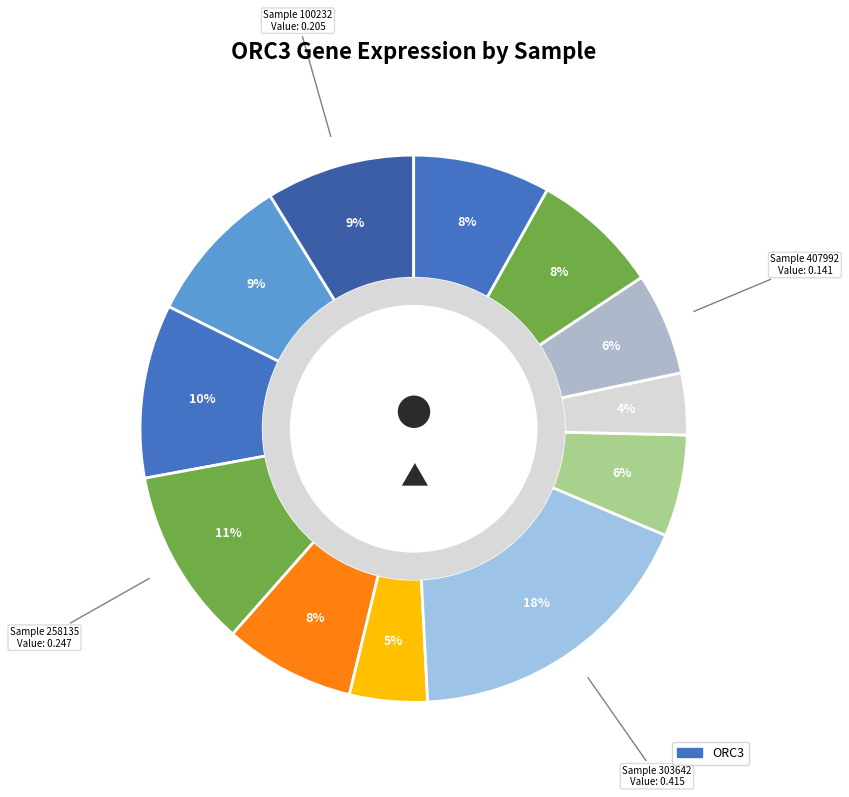

What is the largest slice in the pie chart?

303642